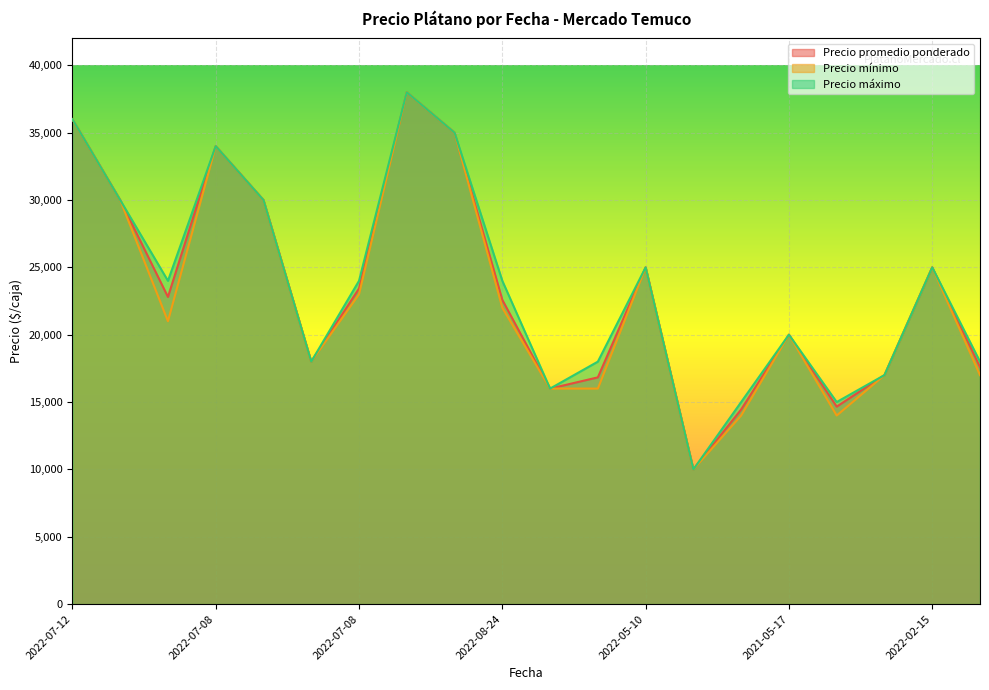

How many interior local peaks does the Precio promedio ponderado series have?

5